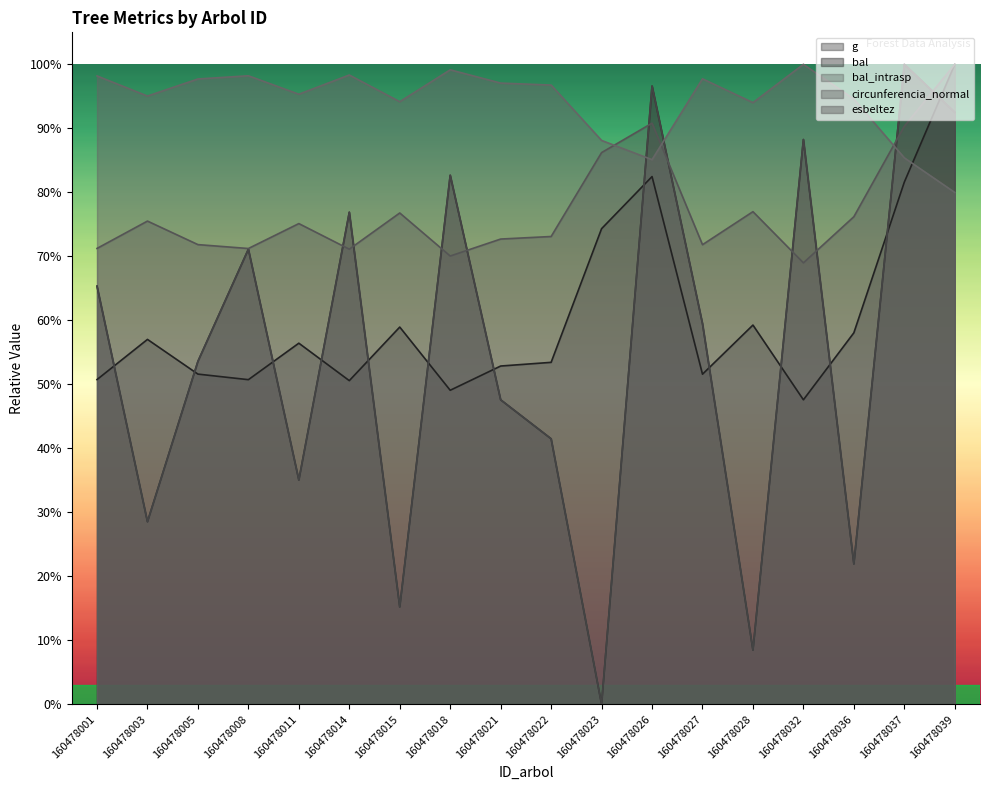

Where is bal nearest to the value 1031?

160478021